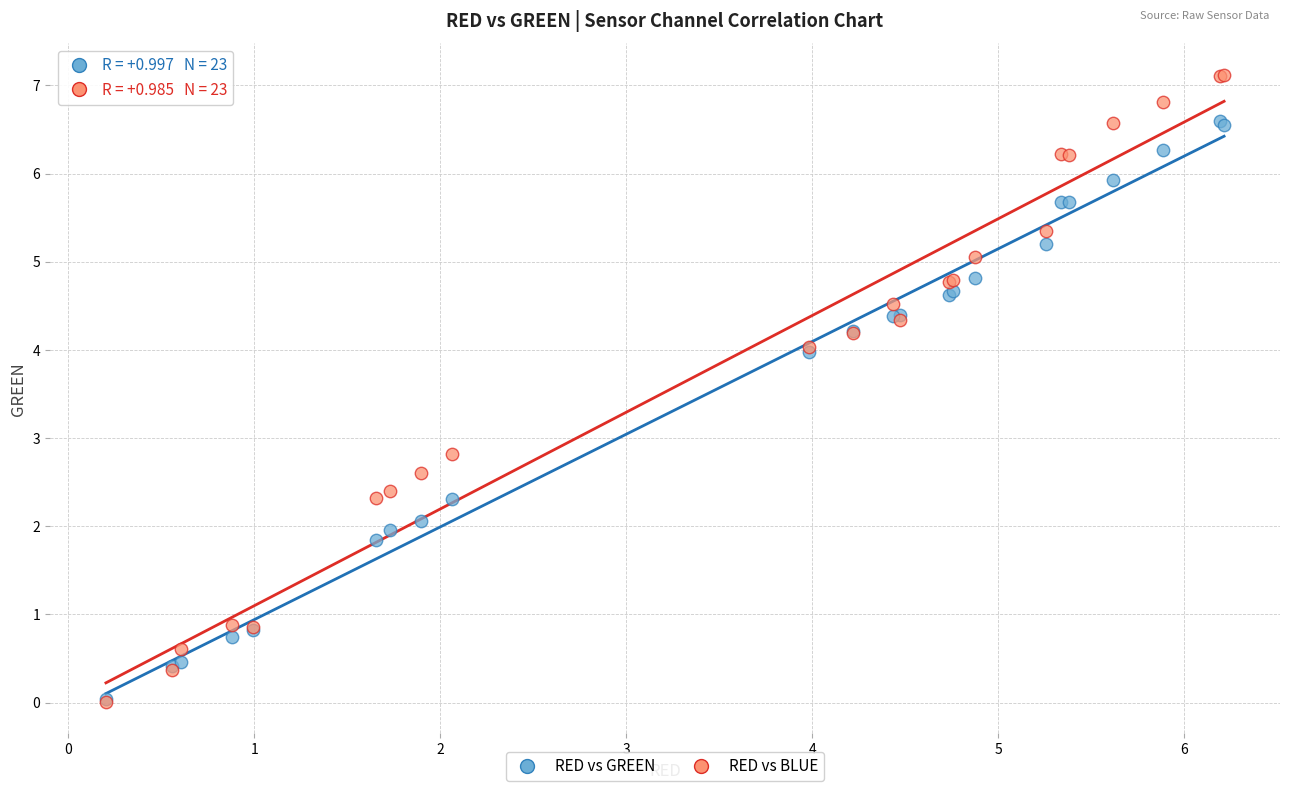

What are all the series names shown in the legend?

RED vs GREEN, RED vs BLUE